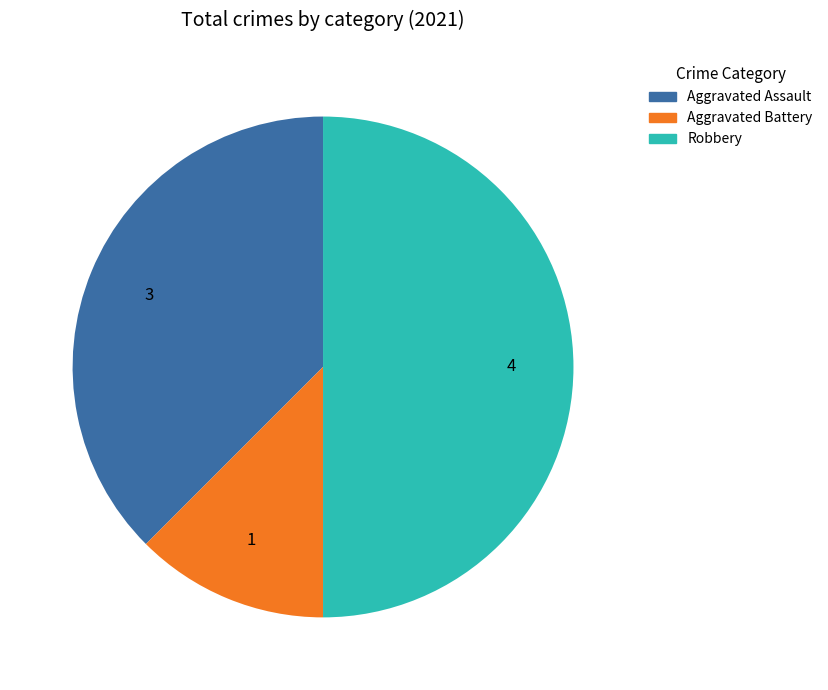

Rank the categories by value from highest to lowest.

Robbery, Aggravated Assault, Aggravated Battery